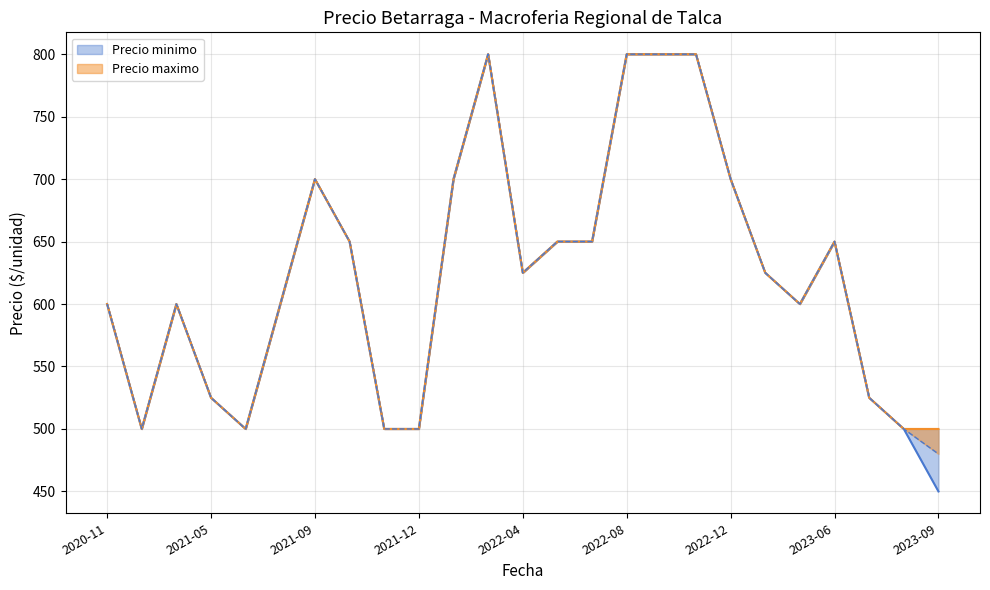

The value of Precio maximo at 2022-04 is 300. True or false?

False